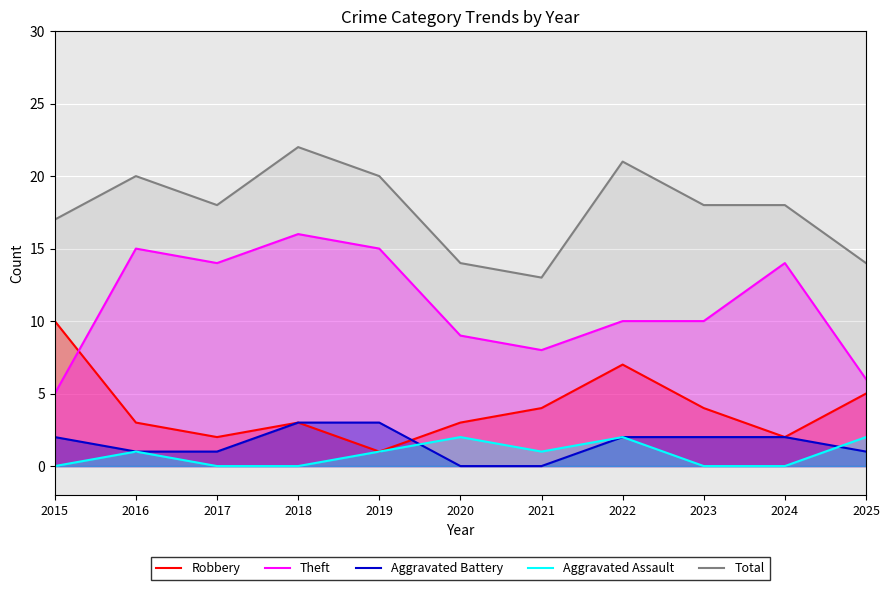

Reading left to right, list all the values displayed in this chart.

Robbery: 10	3	2	3	1	3	4	7	4	2	5
Theft: 5	15	14	16	15	9	8	10	10	14	6
Aggravated Battery: 2	1	1	3	3	0	0	2	2	2	1
Aggravated Assault: 0	1	0	0	1	2	1	2	0	0	2
Total: 17	20	18	22	20	14	13	21	18	18	14